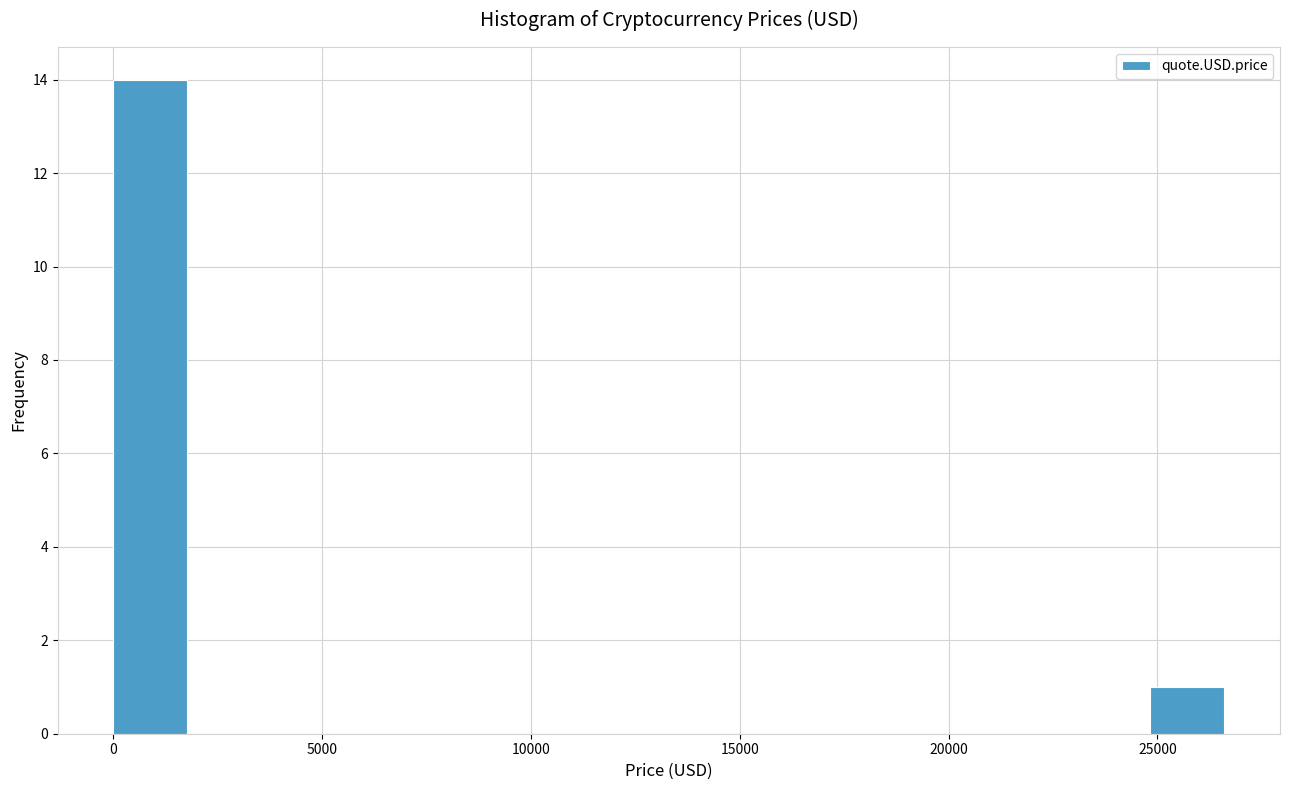

Read against the x-axis, roughly where is the centre of the tallest bar?

1000